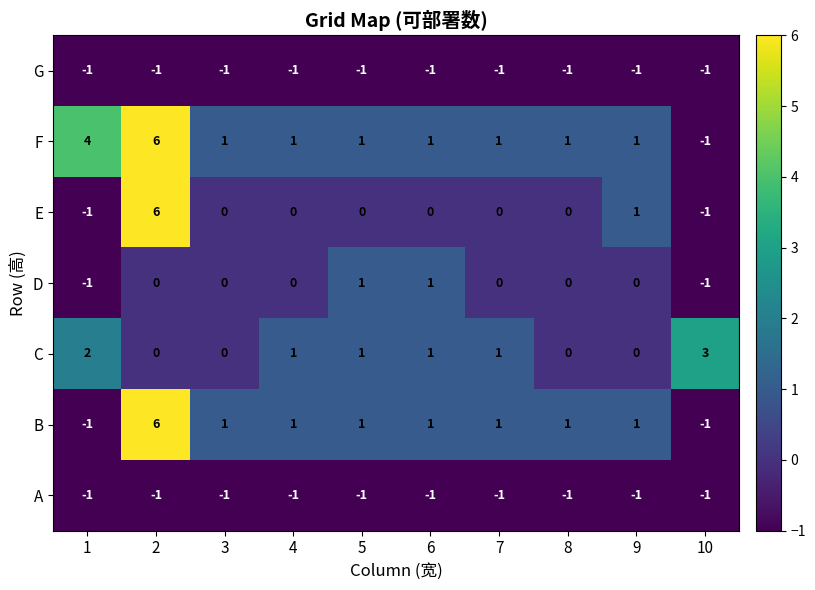

The E series shows 0 at 8. True or false?

True